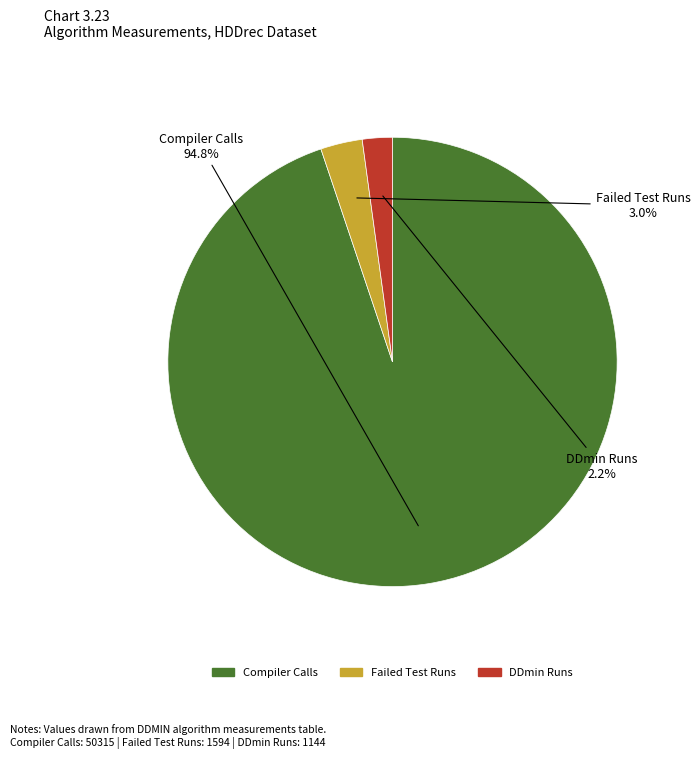

Is there any slice that represents more than half of the pie?

Yes